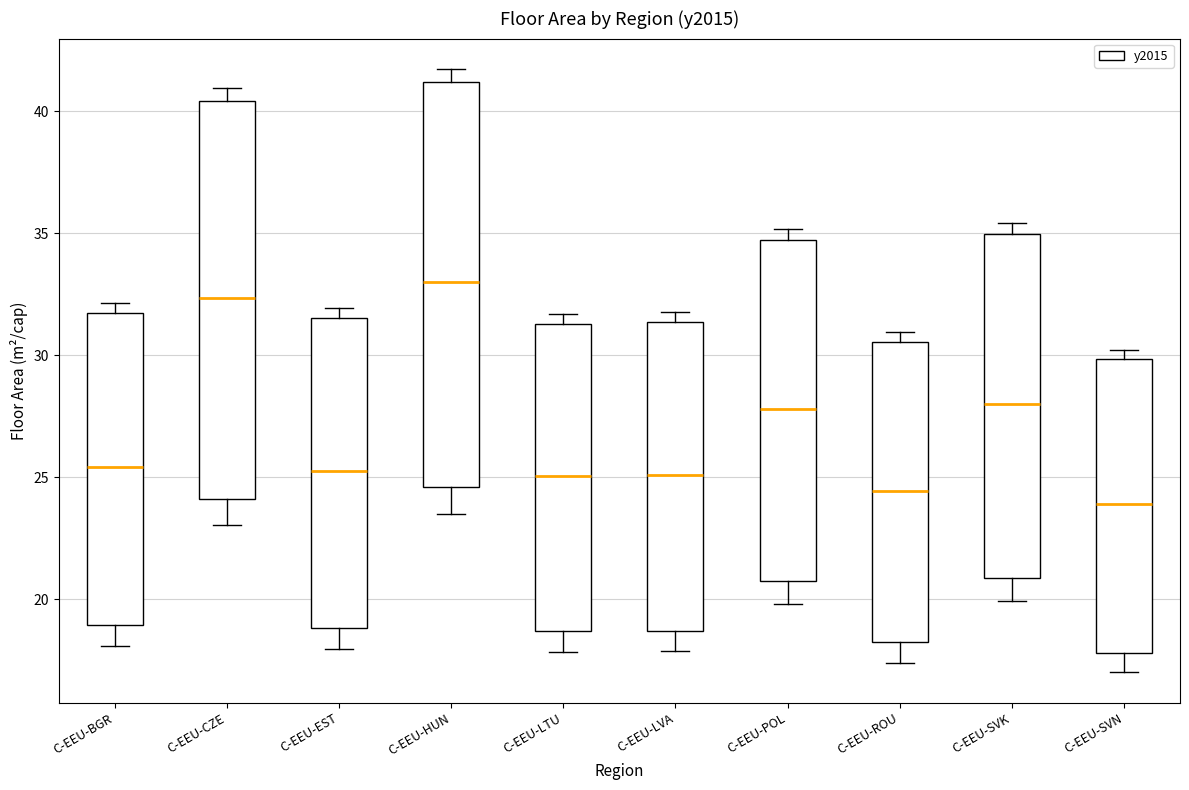

Where does the median line of the box for C-EEU-LTU sit on the y-axis? The values are not printed on the chart, so give them approximately, as read against the axis.

25.0